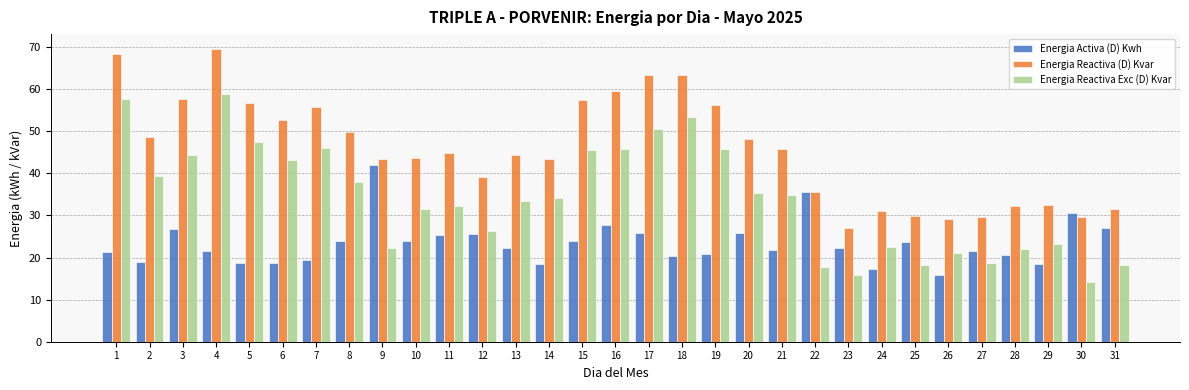

What is the average value of the Energia Reactiva (D) Kvar series?

45.8